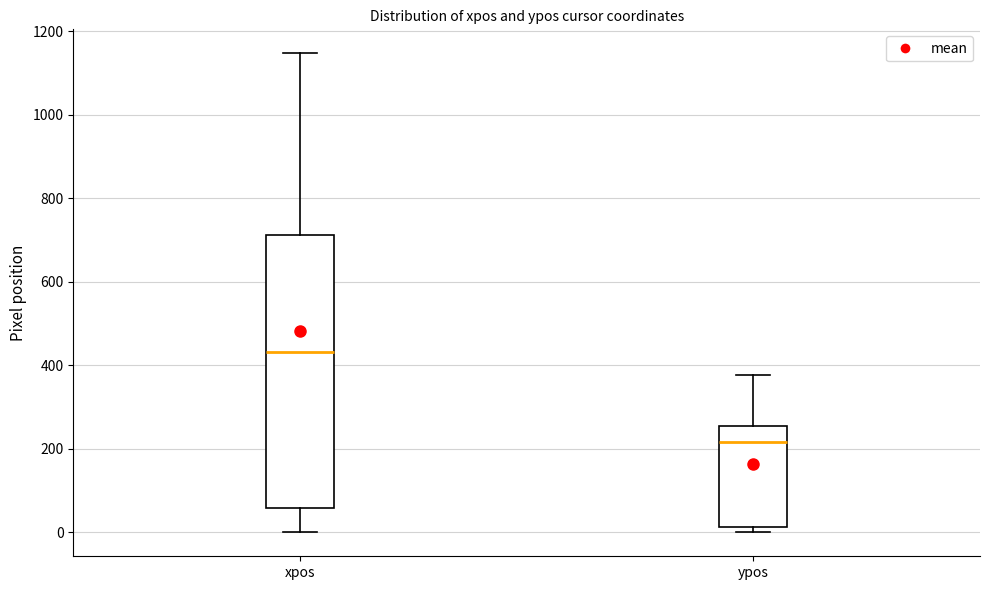

Which box is the tallest, from its lower edge to its upper edge?

xpos